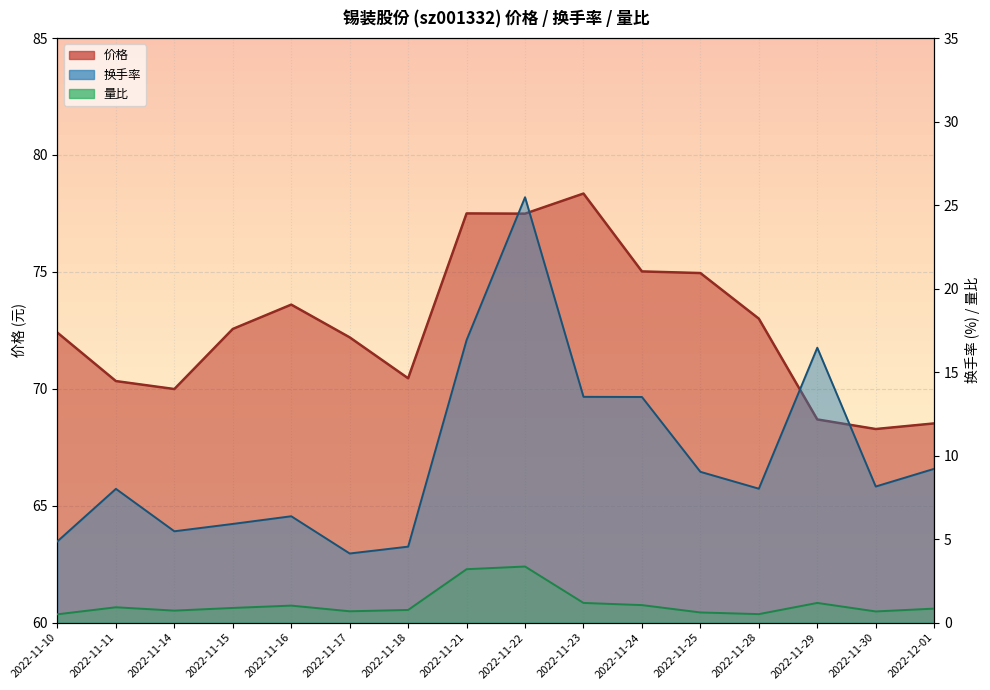

The value of 换手率 at 2022-11-10 is 4.9. True or false?

True